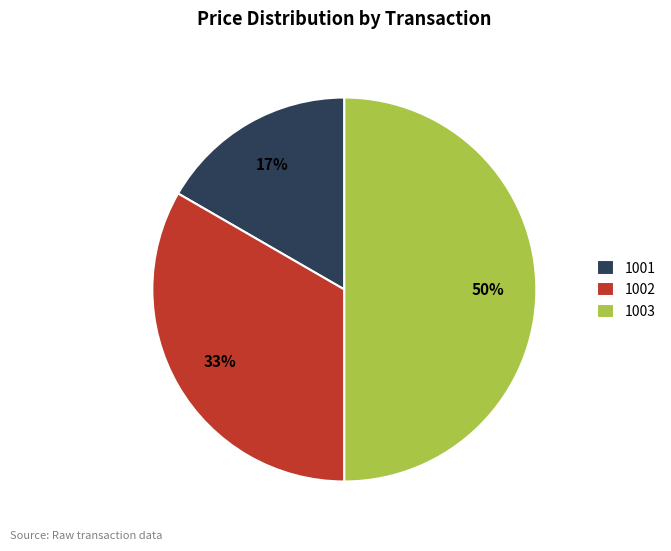

Is 1002 the majority of the pie?

No